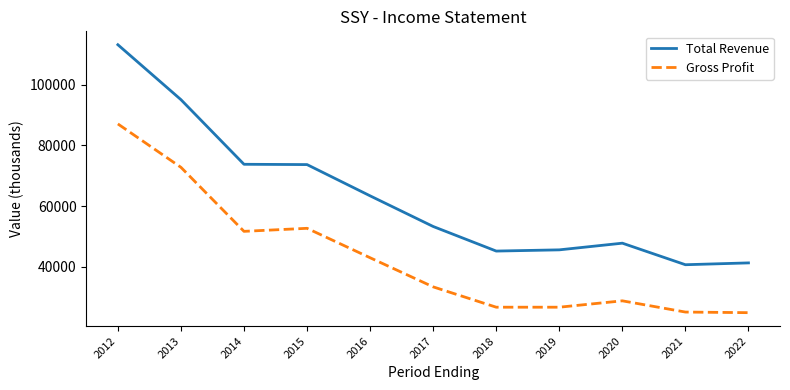

Which series has the largest total across all categories?

Total Revenue